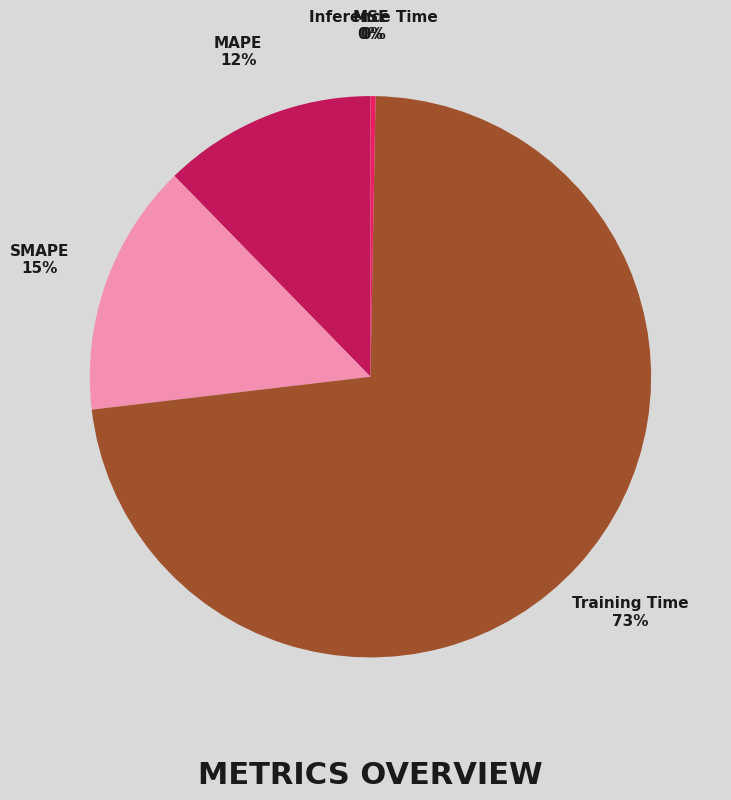

Is there a majority slice in this chart?

Yes